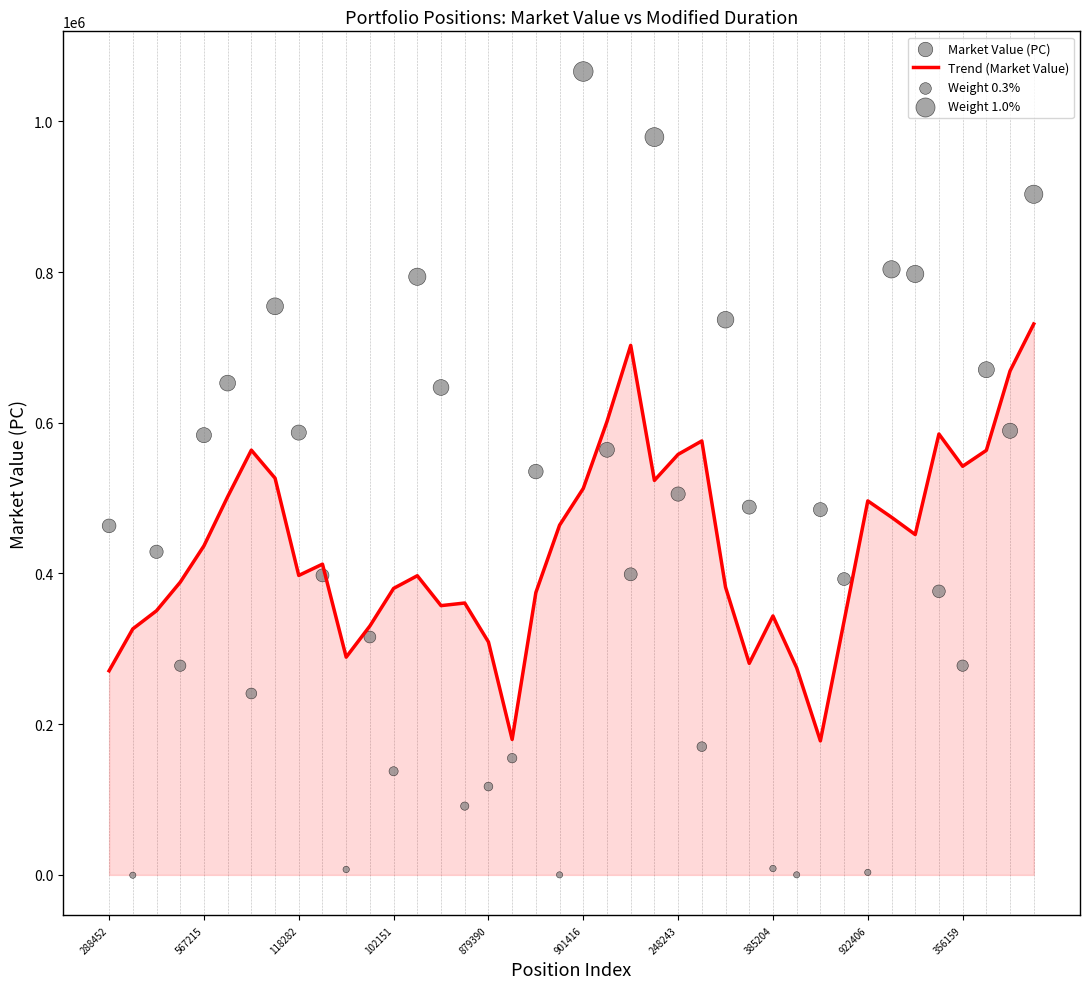

At which category is the sum across all series the highest?

39